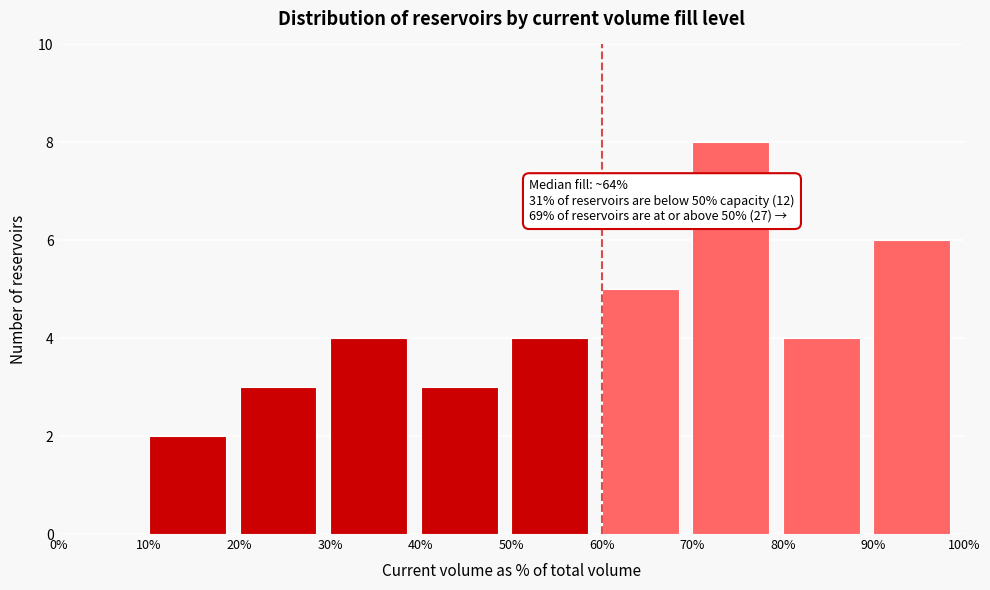

Over which range of the x-axis is the bar tallest?

70% to 80%